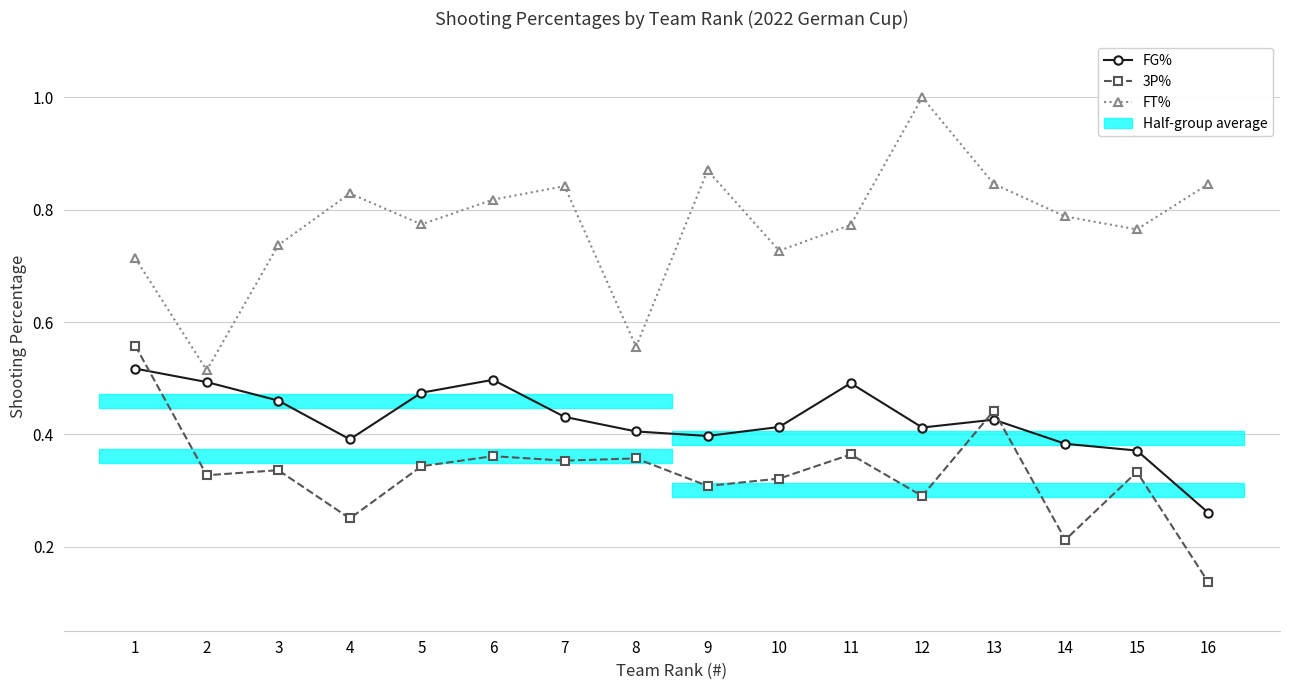

What is the difference between the second highest and second lowest values in the 3P% series?

0.2